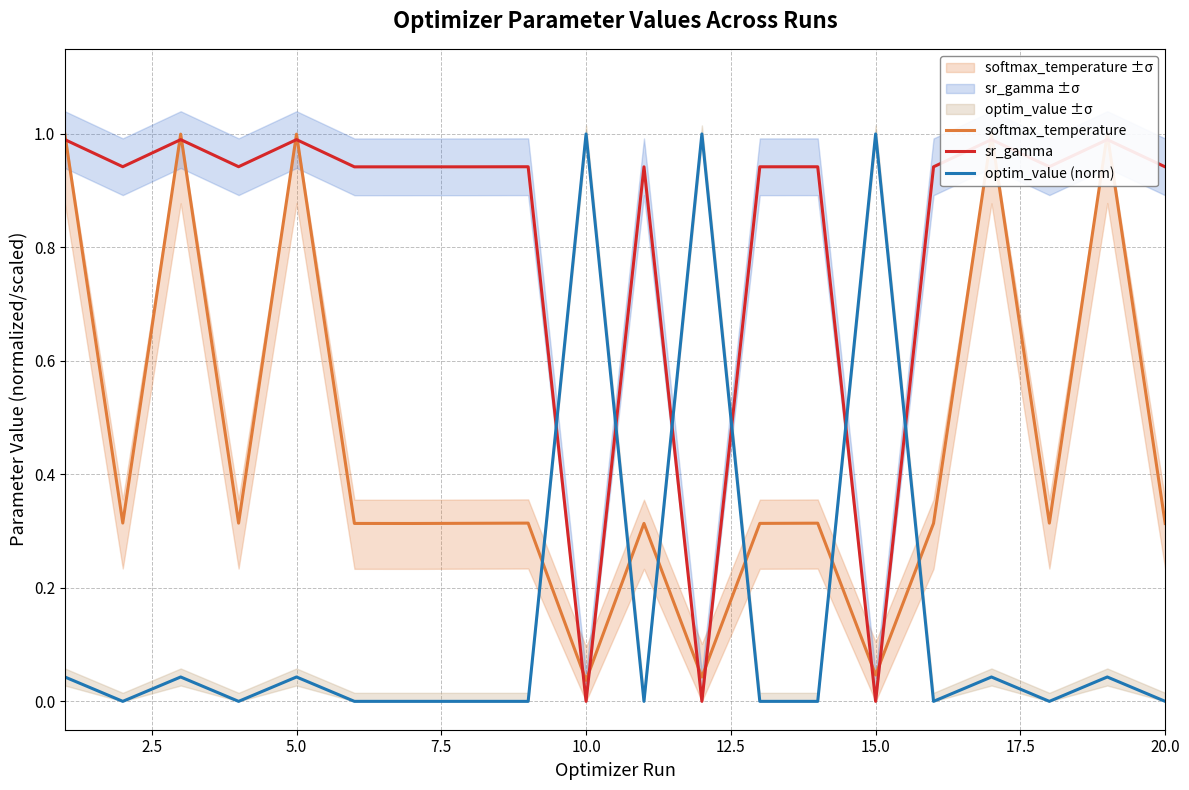

List the series in order of their peak value, highest first.

softmax_temperature, optim_value (norm), sr_gamma